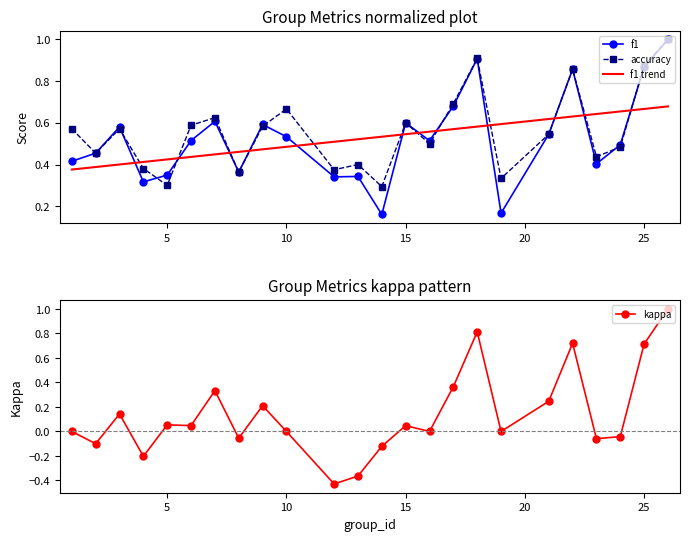

How many distinct data groups are displayed?

4